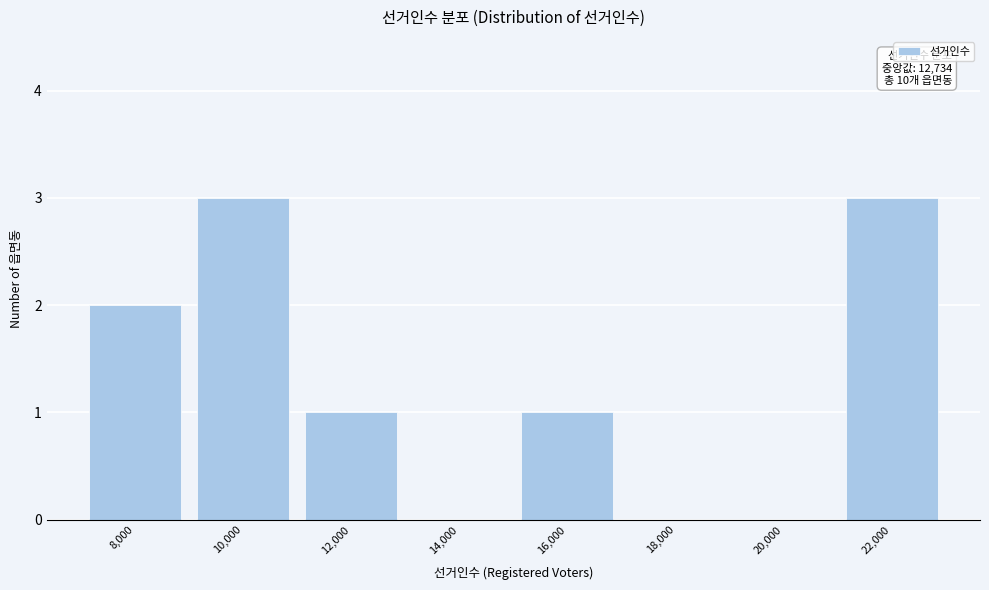

Reading right to left, list all the values displayed in this chart.

22,000=3	20,000=0	18,000=0	16,000=1	14,000=0	12,000=1	10,000=3	8,000=2